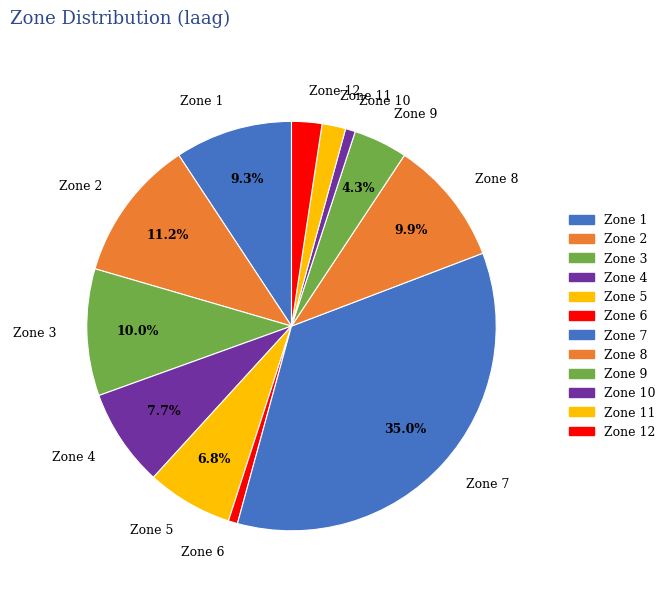

What is the ratio of the value at Zone 10 to the value at Zone 11?

0.4